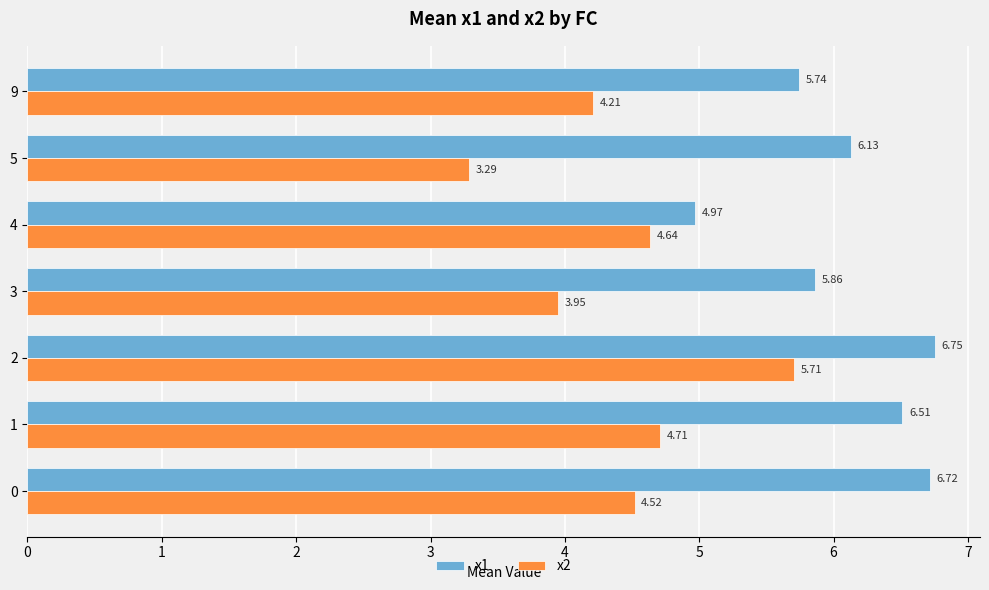

What are all the series names shown in the legend?

x1, x2